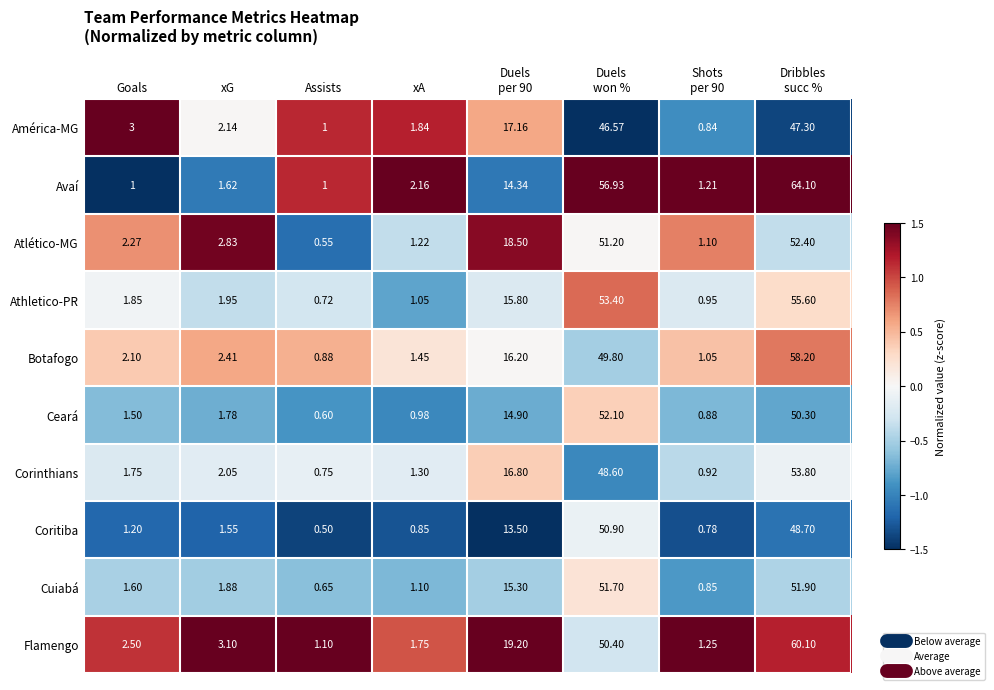

Where does the Cuiabá series first go above 1?

Goals